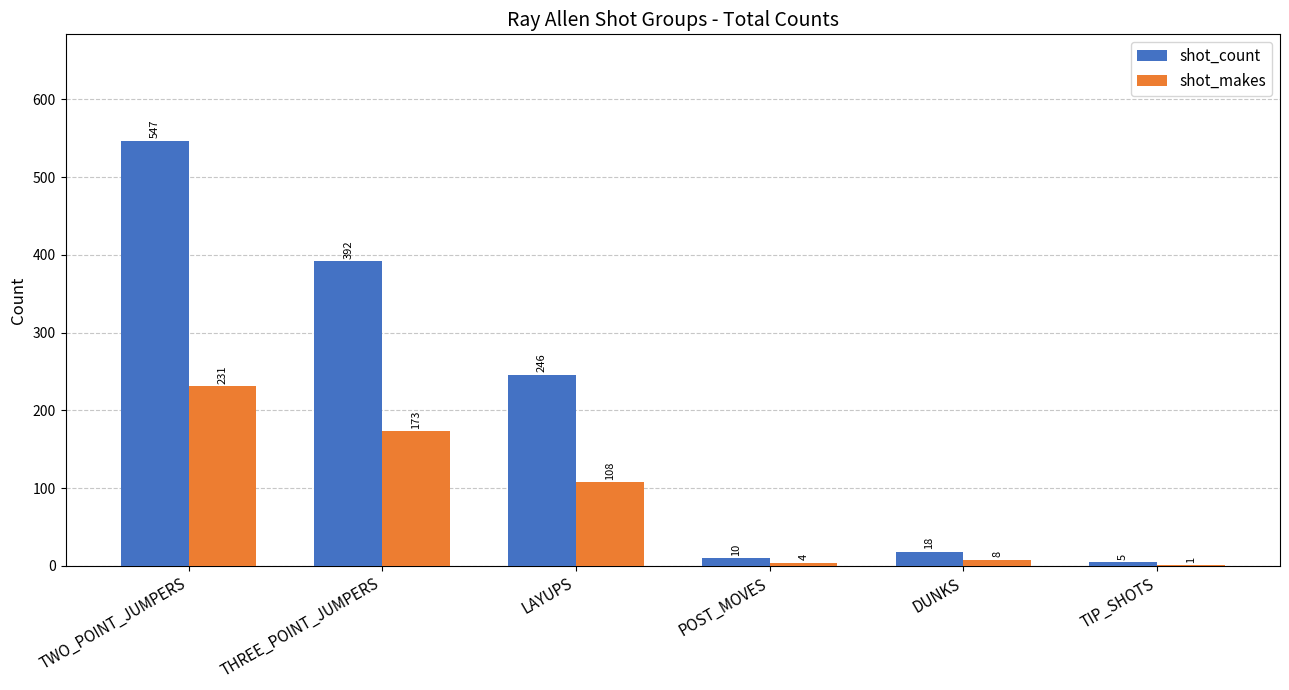

What is the average value of the shot_makes series?

88